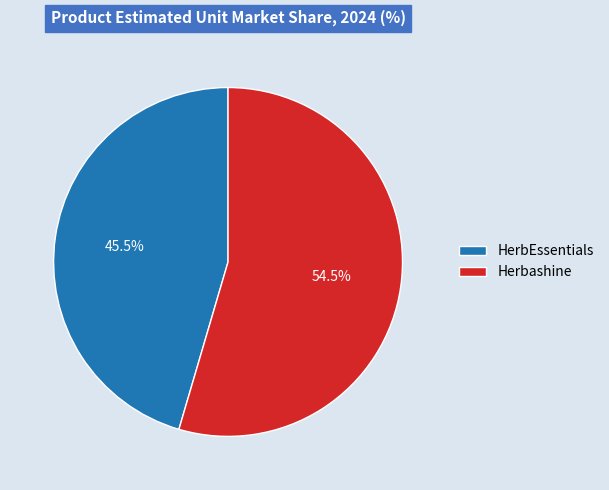

Rank the categories by value from highest to lowest.

Herbashine, HerbEssentials